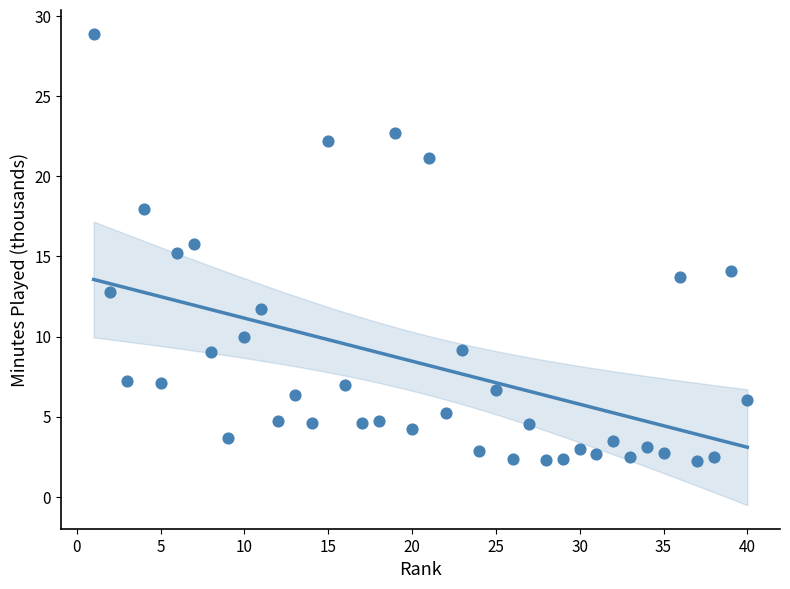

What is the range of Y values (max minus min)?

26.7